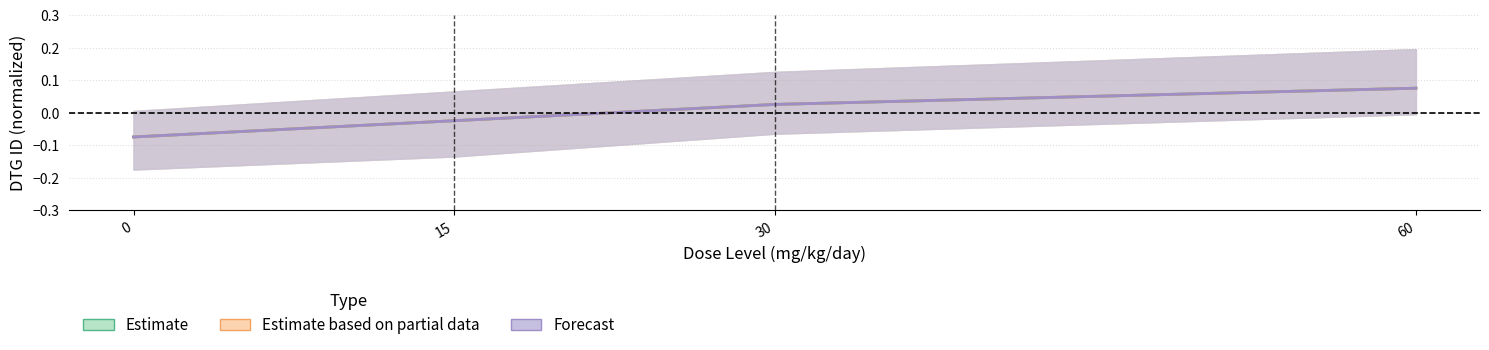

Reading left to right, extract all data points from this chart.

Estimate: -0.1	-0.0	0.0	0.1
Estimate based on partial data: -0.1	-0.0	0.0	0.1
Forecast: -0.1	-0.0	0.0	0.1